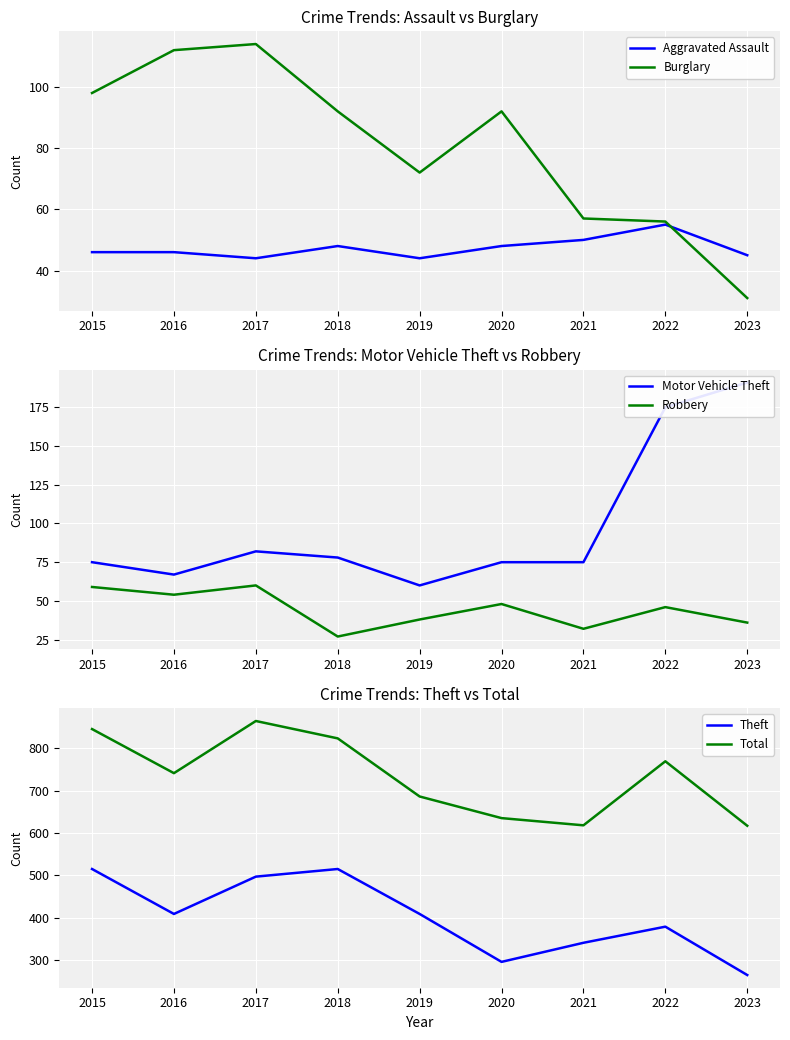

What is the value of the Burglary point at the 9th from the left?

31